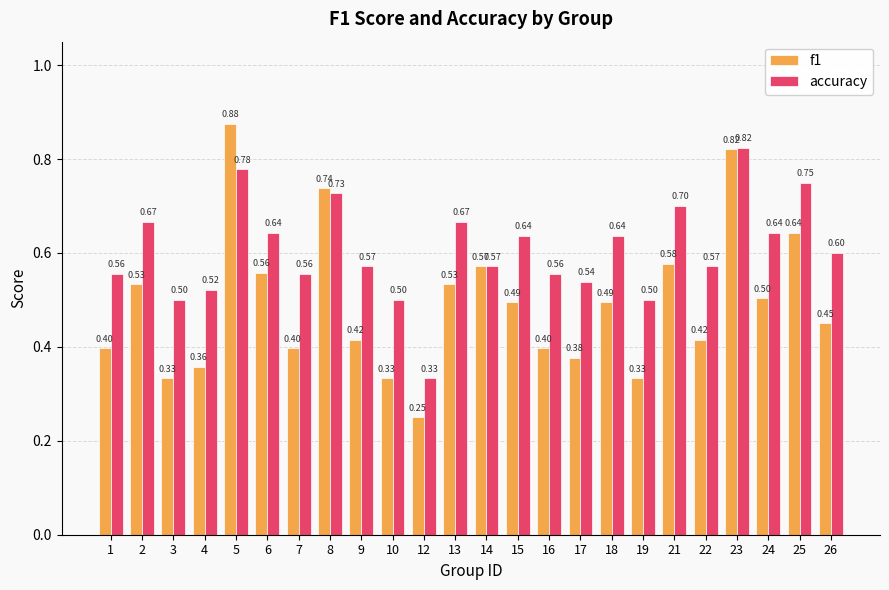

At how many categories does at least one series exceed 0?

24